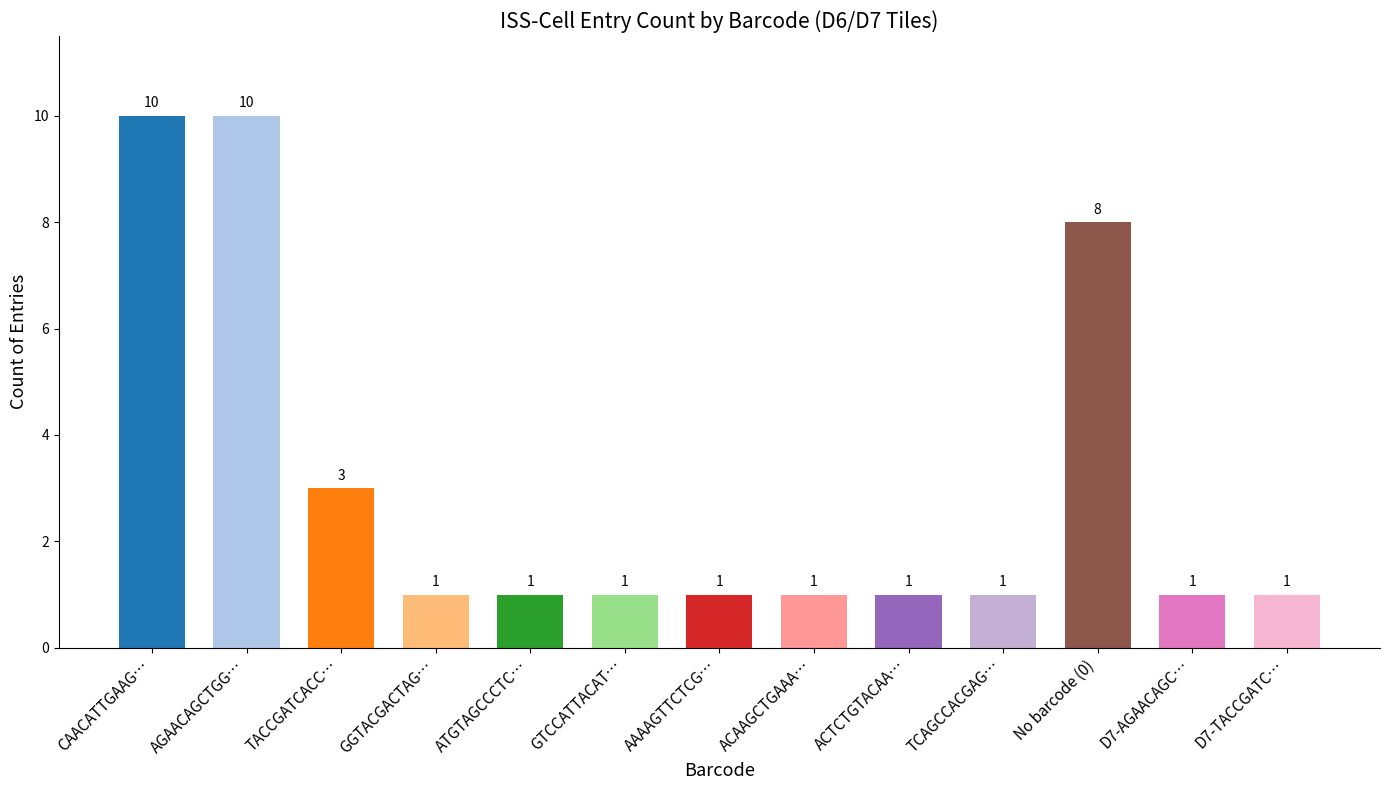

What position from the left is ACTCTGTACAA…?

9